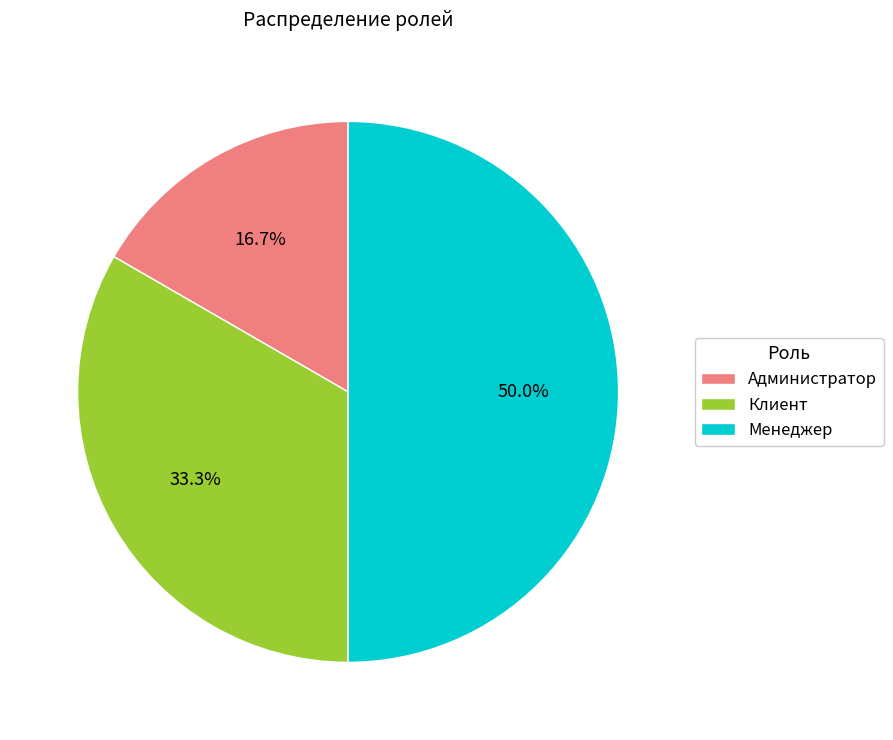

What portion of the pie excludes Администратор?

83.3%